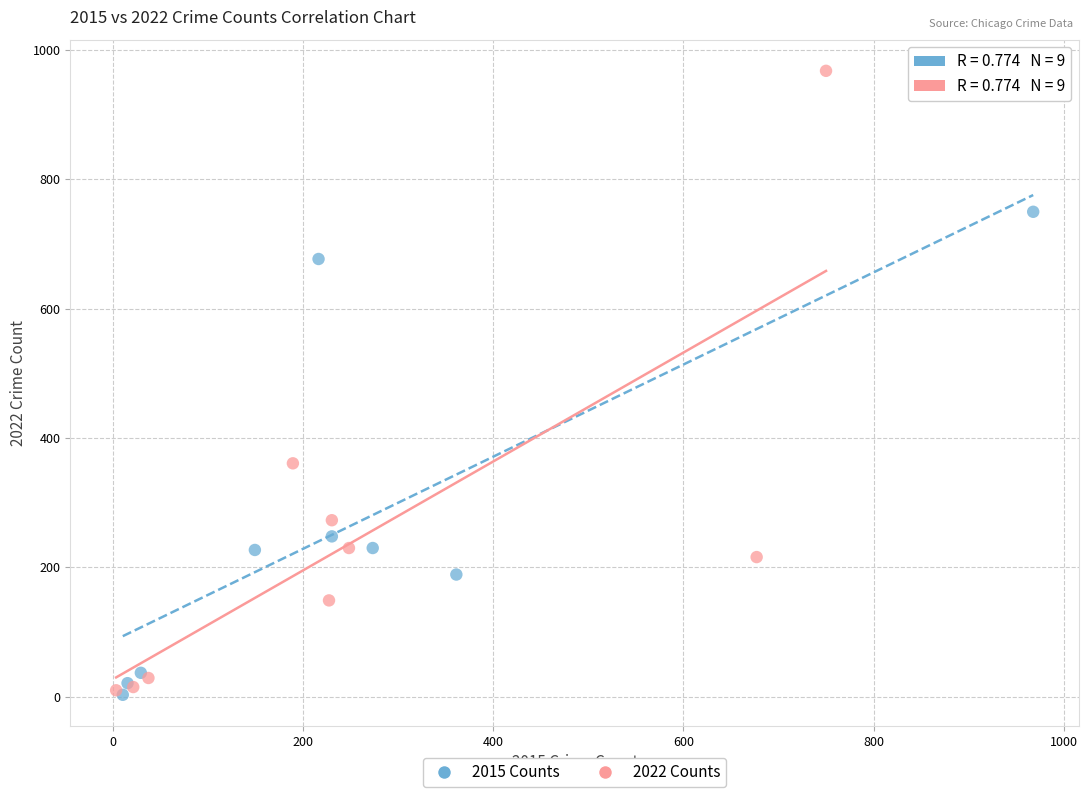

Which series contains the highest Y value?

2022 Counts